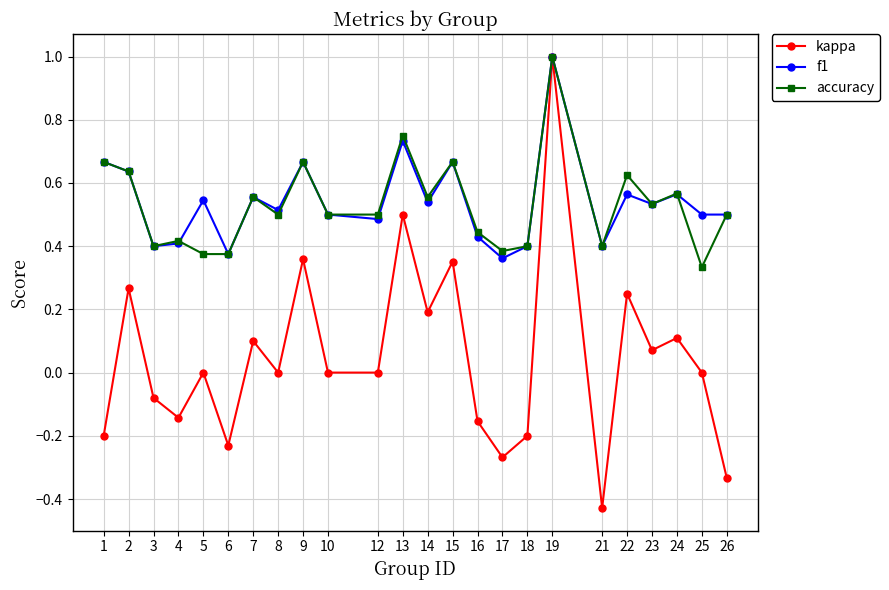

Does the chart display data point markers on the line(s)?

Yes